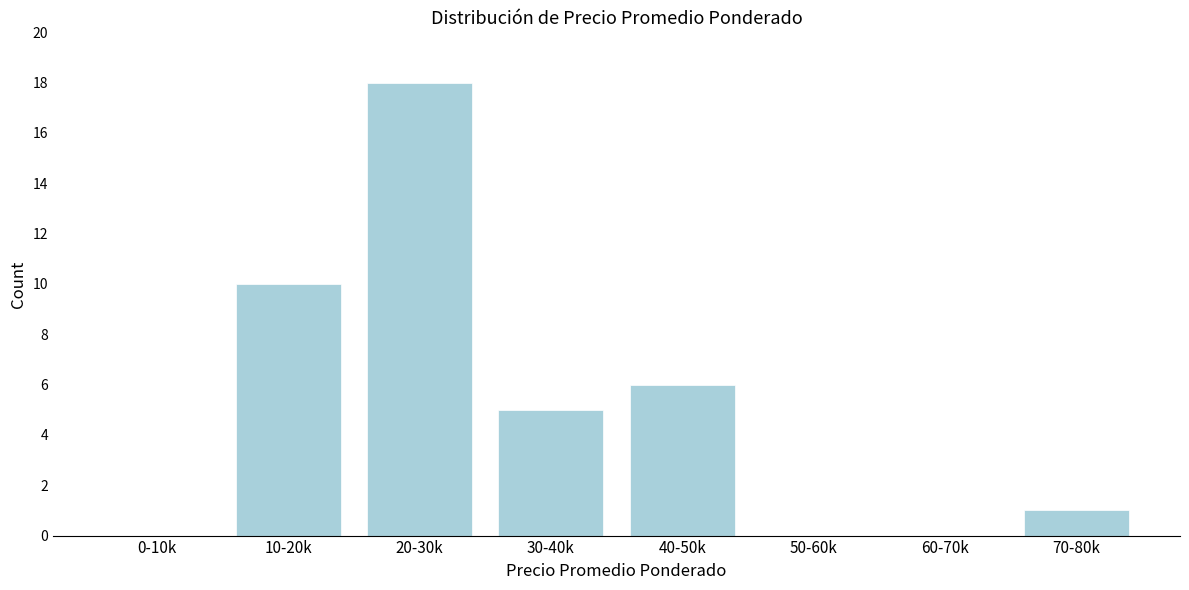

Reading left to right, extract all data points from this chart.

0-10k=0	10-20k=10	20-30k=18	30-40k=5	40-50k=6	50-60k=0	60-70k=0	70-80k=1